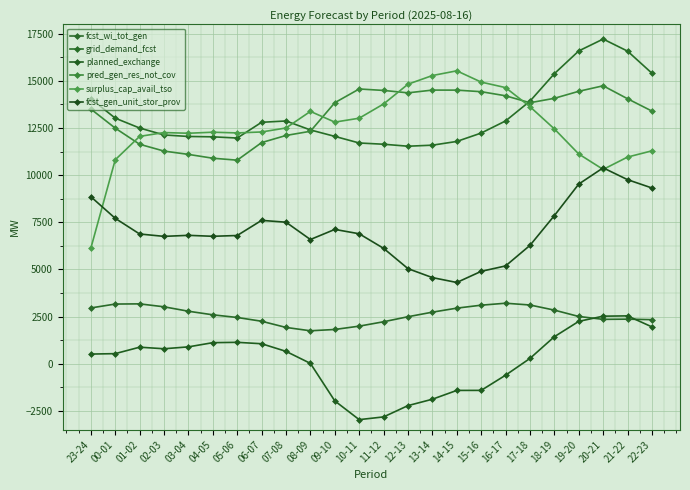

Reading left to right, extract all data points from this chart.

fcst_wi_tot_gen: 23-24=2959	00-01=3165	01-02=3175	02-03=3019	03-04=2784	04-05=2594	05-06=2453	06-07=2253	07-08=1925	08-09=1747	09-10=1817	10-11=1993	11-12=2226	12-13=2493	13-14=2735	14-15=2948	15-16=3105	16-17=3209	17-18=3115	18-19=2843	19-20=2506	20-21=2353	21-22=2364	22-23=2337
grid_demand_fcst: 23-24=14056	00-01=13025	01-02=12502	02-03=12134	03-04=12054	04-05=12035	05-06=11971	06-07=12806	07-08=12876	08-09=12400	09-10=12059	10-11=11708	11-12=11642	12-13=11537	13-14=11592	14-15=11790	15-16=12235	16-17=12877	17-18=13927	18-19=15384	19-20=16591	20-21=17221	21-22=16581	22-23=15407
planned_exchange: 23-24=512	00-01=535	01-02=877	02-03=794	03-04=894	04-05=1117	05-06=1135	06-07=1060	07-08=656	08-09=18	09-10=-1972	10-11=-2966	11-12=-2821	12-13=-2222	13-14=-1883	14-15=-1416	15-16=-1414	16-17=-609	17-18=281	18-19=1433	19-20=2247	20-21=2522	21-22=2538	22-23=1953
pred_gen_res_not_cov: 23-24=13509	00-01=12496	01-02=11640	02-03=11279	03-04=11103	04-05=10900	05-06=10797	06-07=11729	07-08=12107	08-09=12330	09-10=13845	10-11=14573	11-12=14496	12-13=14368	13-14=14514	14-15=14512	15-16=14429	16-17=14212	17-18=13843	18-19=14078	19-20=14450	20-21=14742	21-22=14055	22-23=13400
surplus_cap_avail_tso: 23-24=6127	00-01=10817	01-02=12059	02-03=12261	03-04=12225	04-05=12280	05-06=12242	06-07=12293	07-08=12504	08-09=13384	09-10=12815	10-11=13023	11-12=13778	12-13=14826	13-14=15286	14-15=15536	15-16=14938	16-17=14646	17-18=13634	18-19=12455	19-20=11124	20-21=10306	21-22=10962	22-23=11292
fcst_gen_unit_stor_prov: 23-24=8859	00-01=7712	01-02=6881	02-03=6755	03-04=6810	04-05=6759	05-06=6801	06-07=7604	07-08=7506	08-09=6588	09-10=7124	10-11=6893	11-12=6120	12-13=5043	13-14=4568	14-15=4309	15-16=4900	16-17=5187	17-18=6277	18-19=7857	19-20=9529	20-21=10390	21-22=9763	22-23=9321